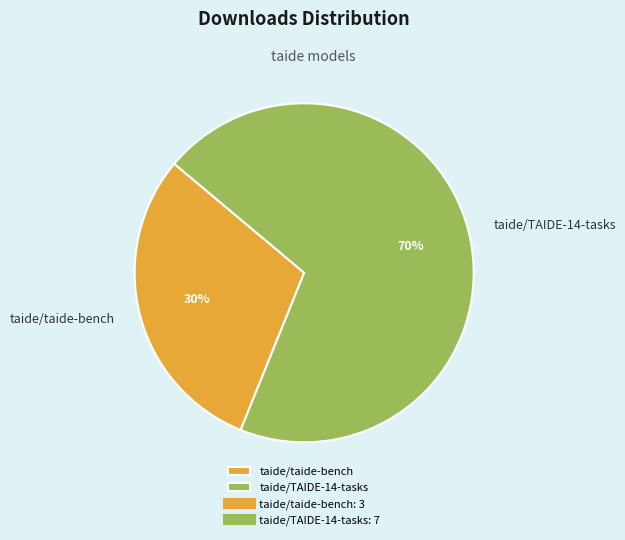

The taide/taide-bench slice represents 30% of the pie. True or false?

True